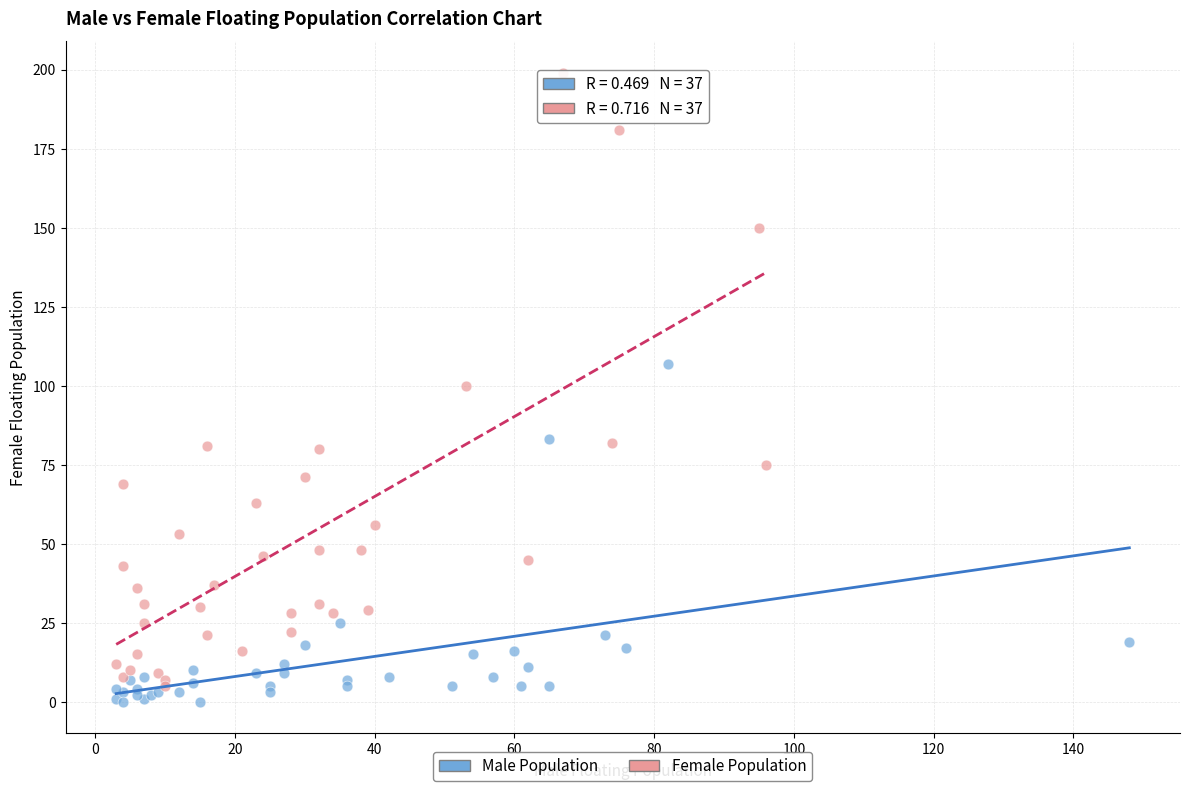

Which series reaches the maximum Y coordinate?

Female Population